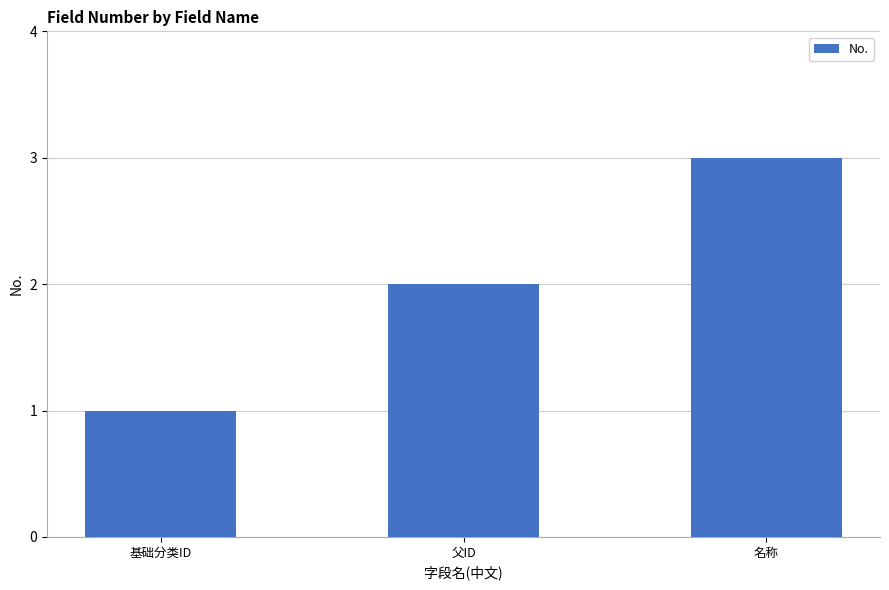

Are the bars horizontal?

No